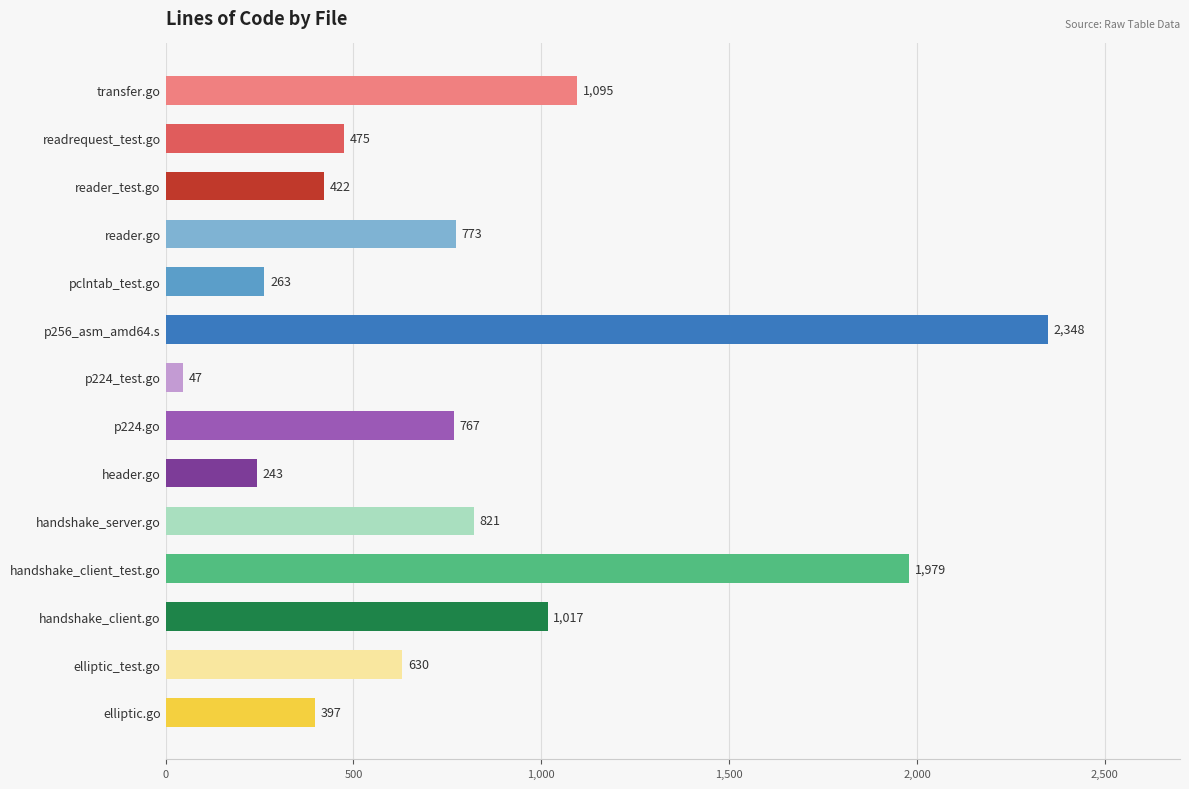

Which category has the lowest value across all series?

p224_test.go